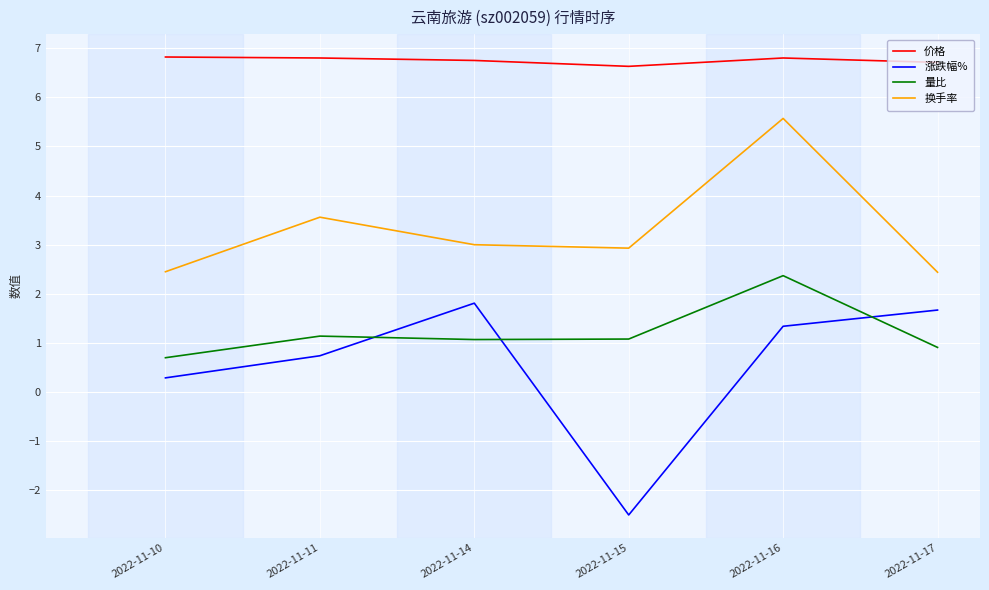

Rank the series at 2022-11-17 from lowest to highest value.

量比, 涨跌幅%, 换手率, 价格